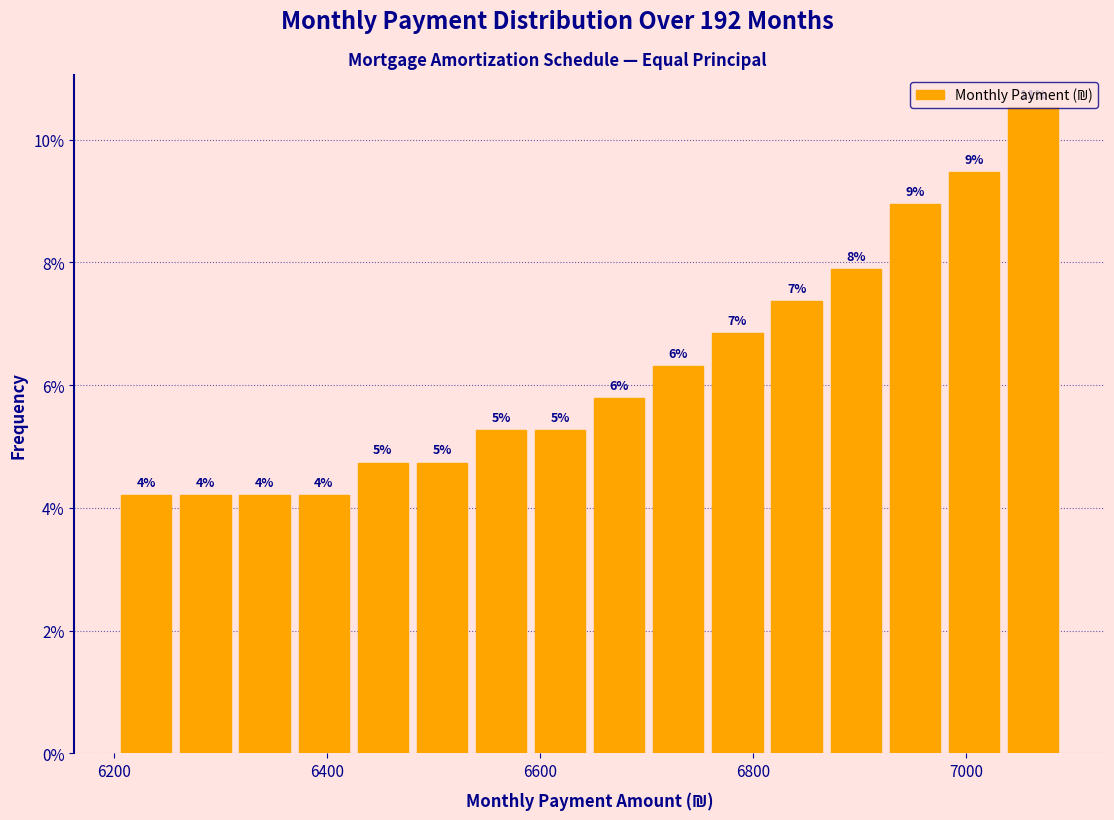

Read against the x-axis, roughly where is the centre of the tallest bar?

7060